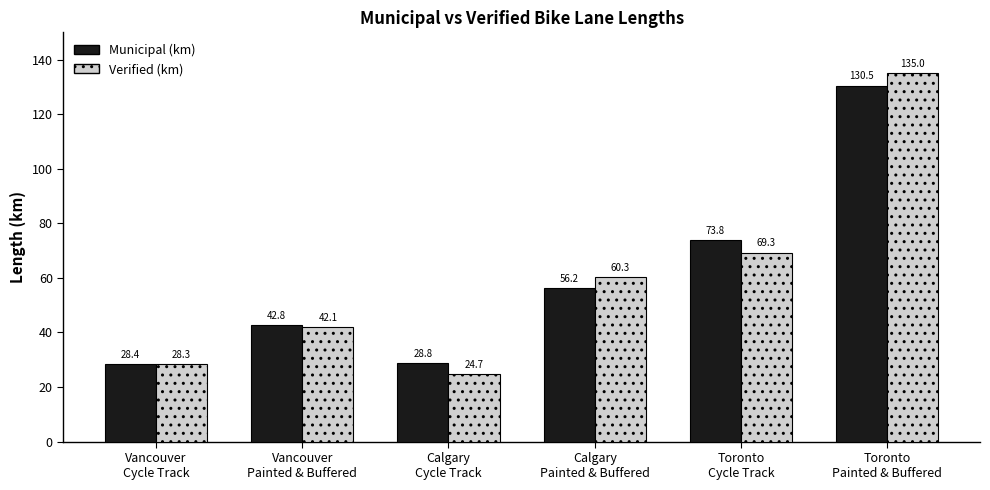

Which series has the widest spread of values?

Verified (km)